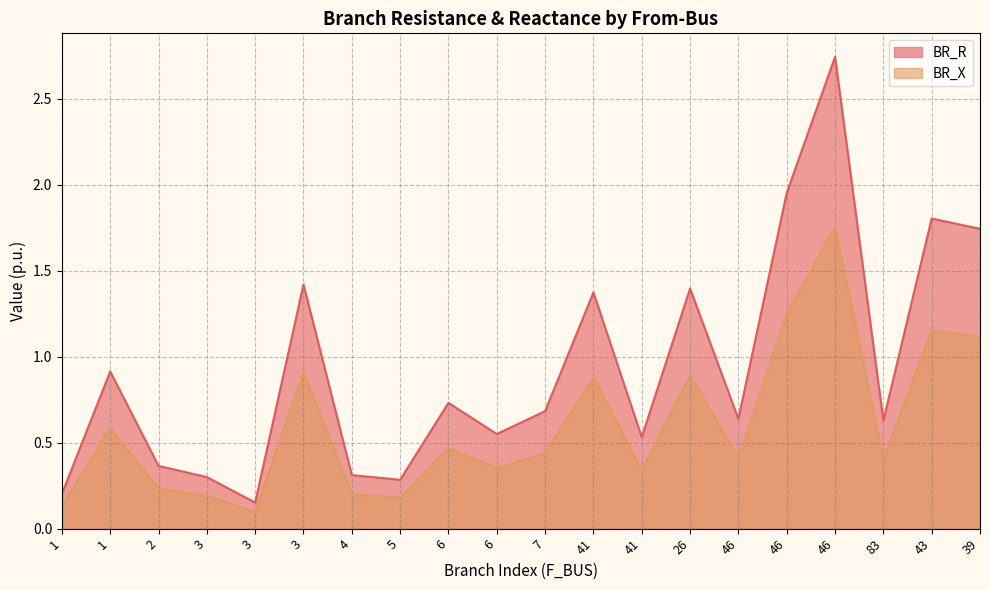

What is the average value of the BR_X series?

0.6